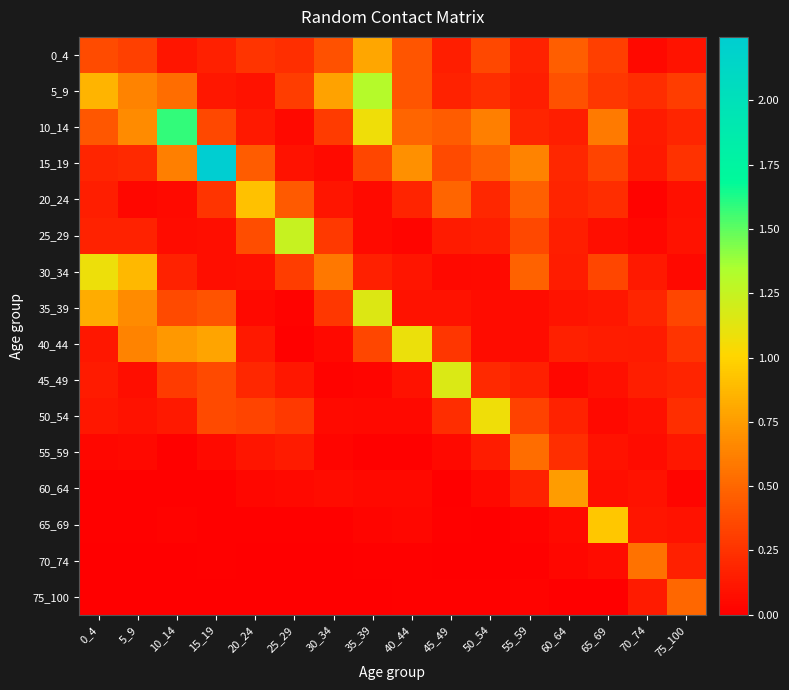

Rank the series by their maximum value, from lowest to highest.

75_100, 55_59, 70_74, 60_64, 0_4, 20_24, 65_69, 50_54, 30_34, 40_44, 35_39, 45_49, 25_29, 5_9, 10_14, 15_19